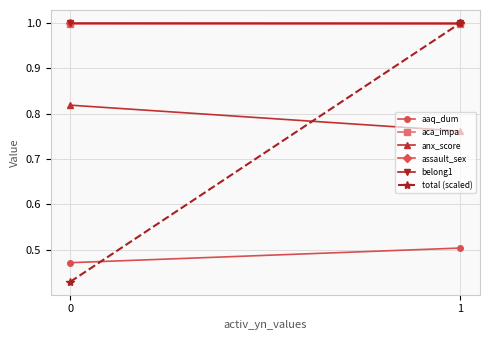

At how many categories does at least one series exceed 0?

2